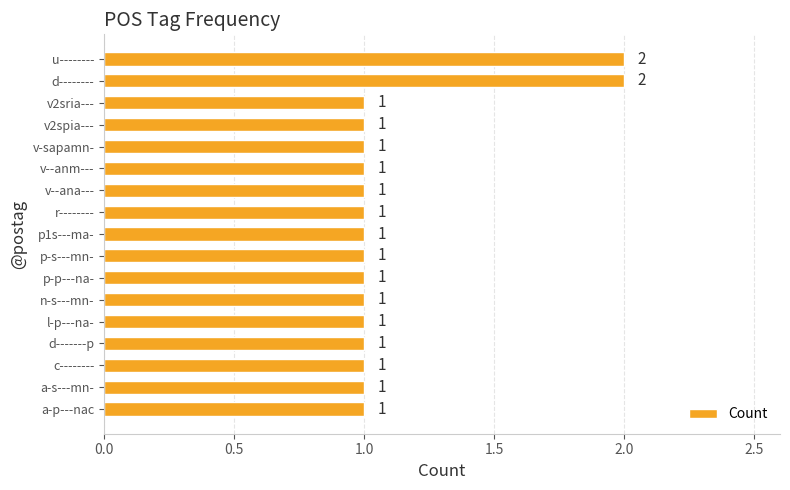

Count the values in the range 1 to 2.

17